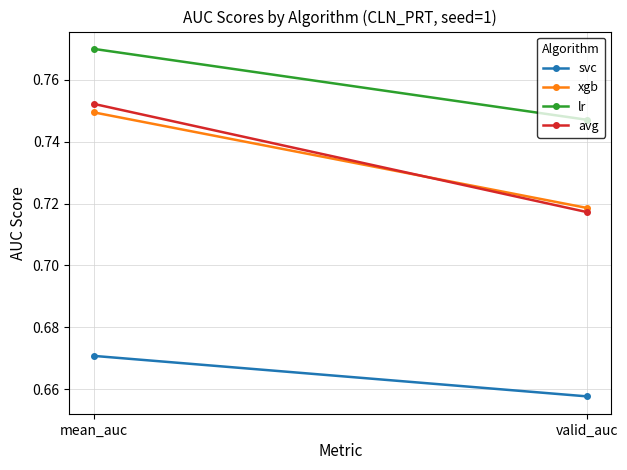

What is the label of the 2nd point from the right?

mean_auc